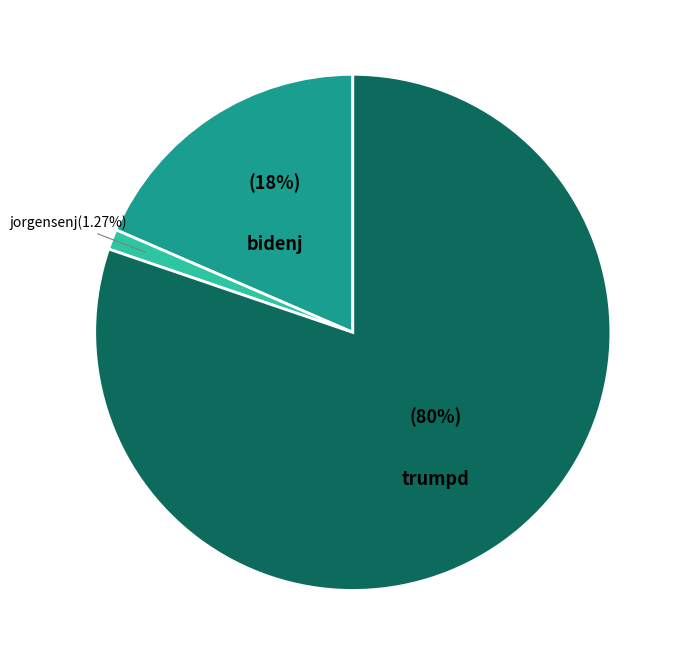

Is there any slice that represents more than half of the pie?

Yes